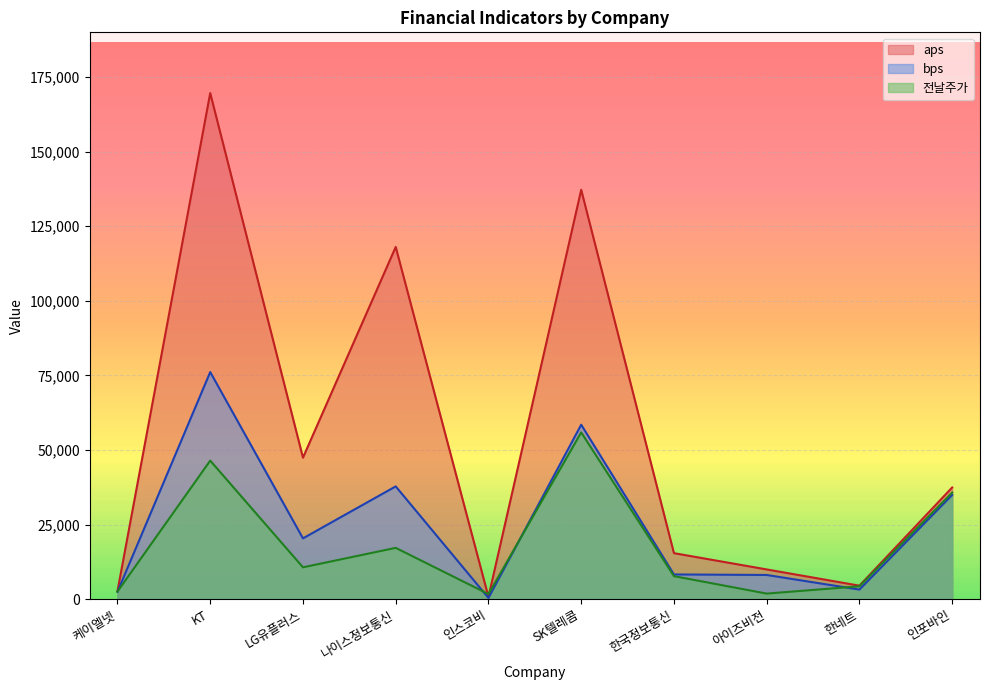

Between which two adjacent categories do 전날주가 and aps first intersect?

나이스정보통신 and 인스코비